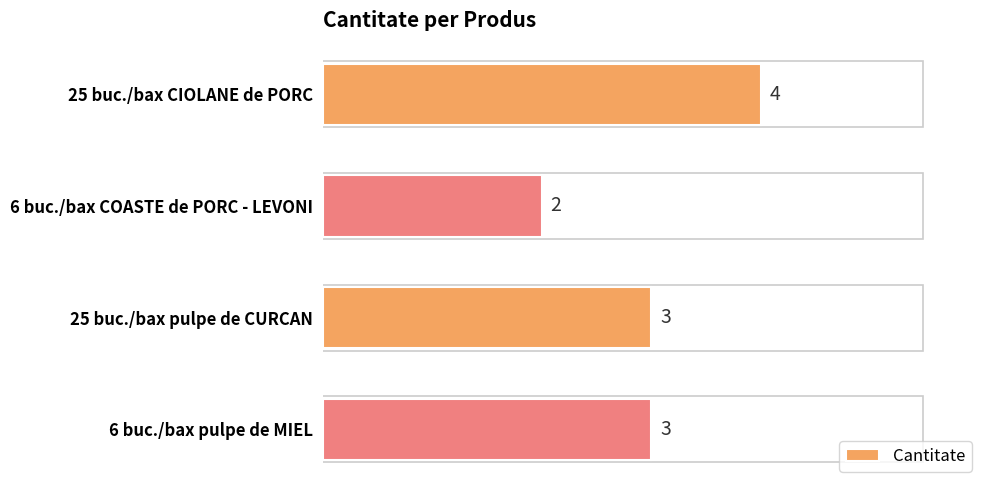

How many data points does each series have?

4